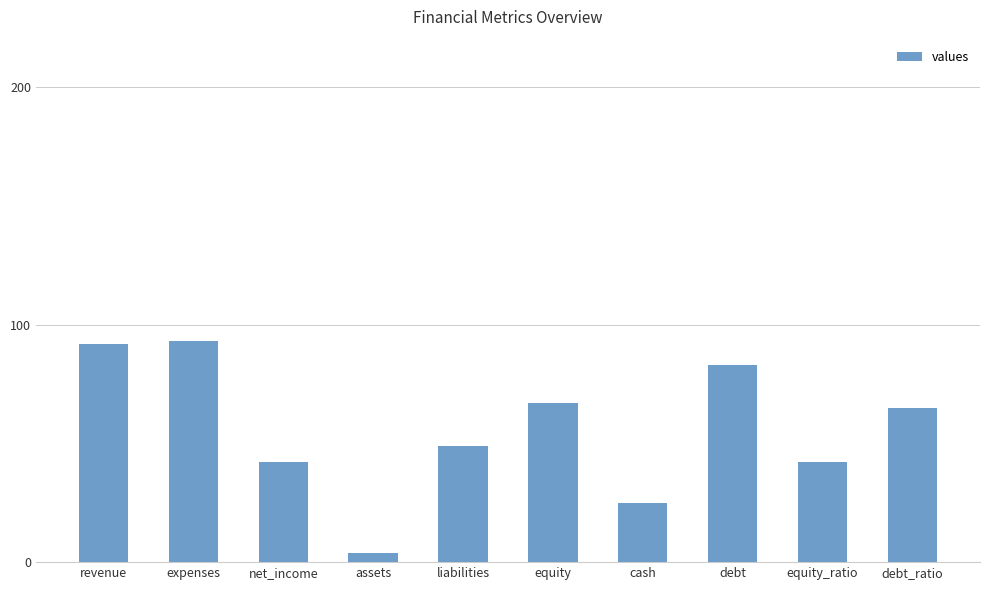

What is the greatest value displayed?

93